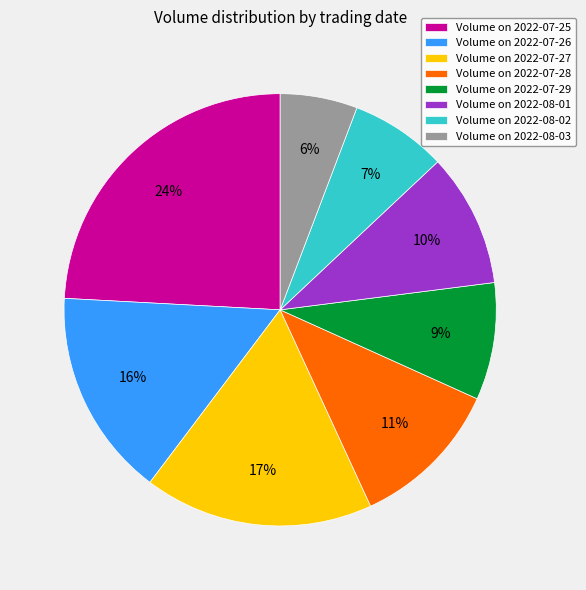

How many slices are in this pie chart?

8